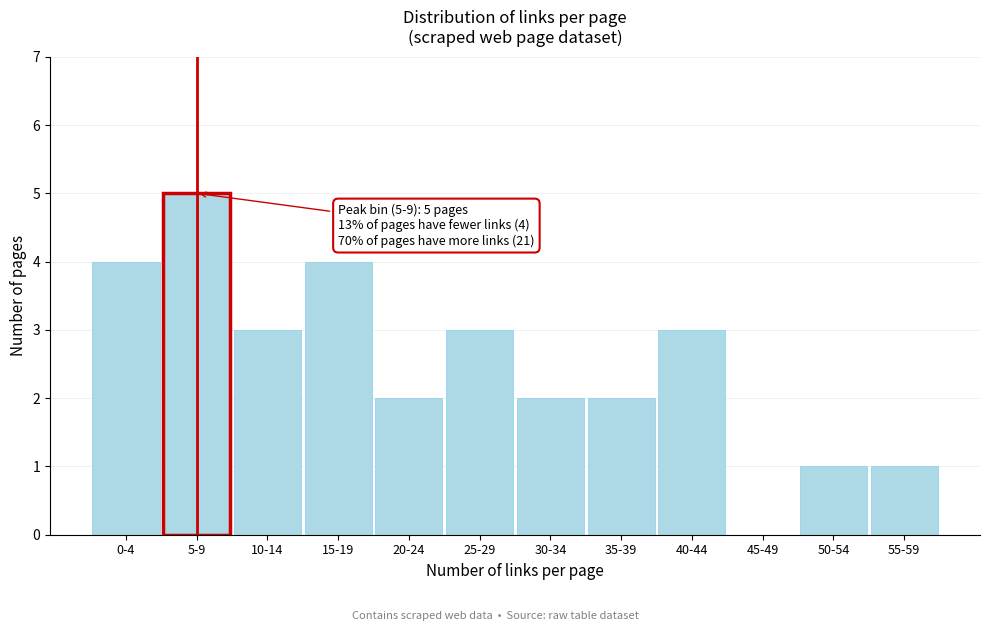

Reading left to right, transcribe all the data shown in this chart.

0-4=4	5-9=5	10-14=3	15-19=4	20-24=2	25-29=3	30-34=2	35-39=2	40-44=3	45-49=0	50-54=1	55-59=1